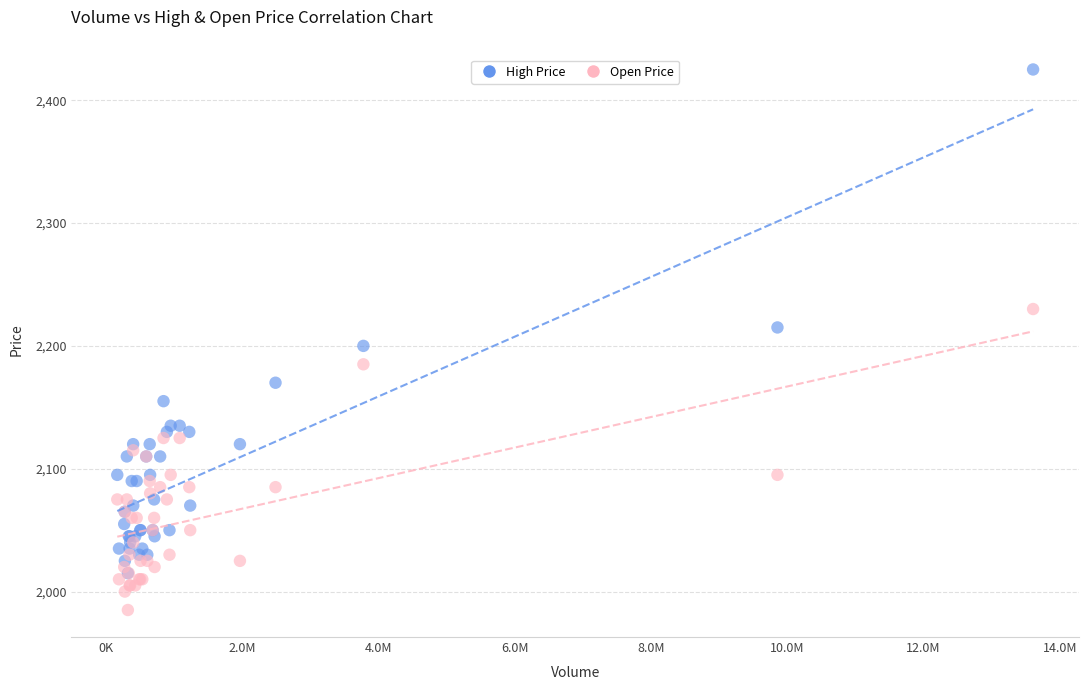

Across all series, what Y value is closest to 2205?

2200